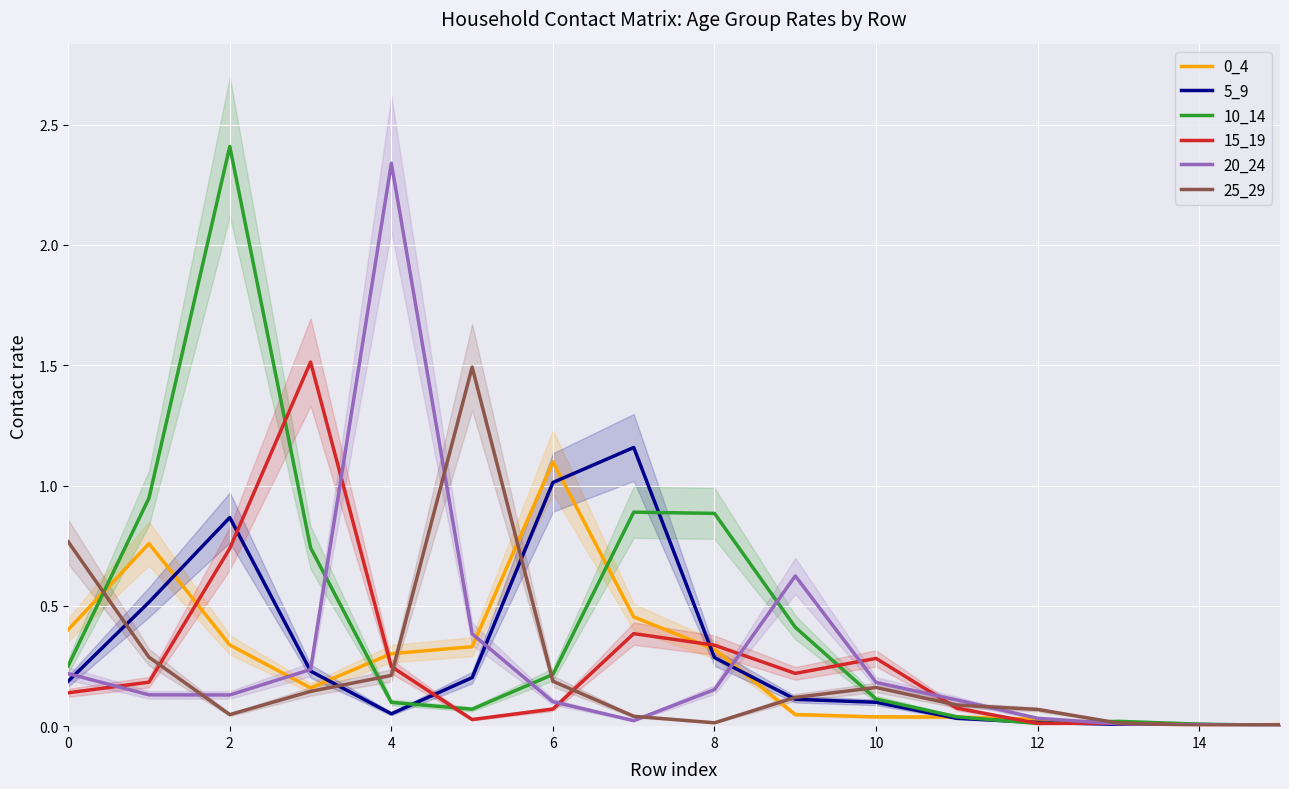

True or false: 5_9 and 20_24 cross at least once.

True